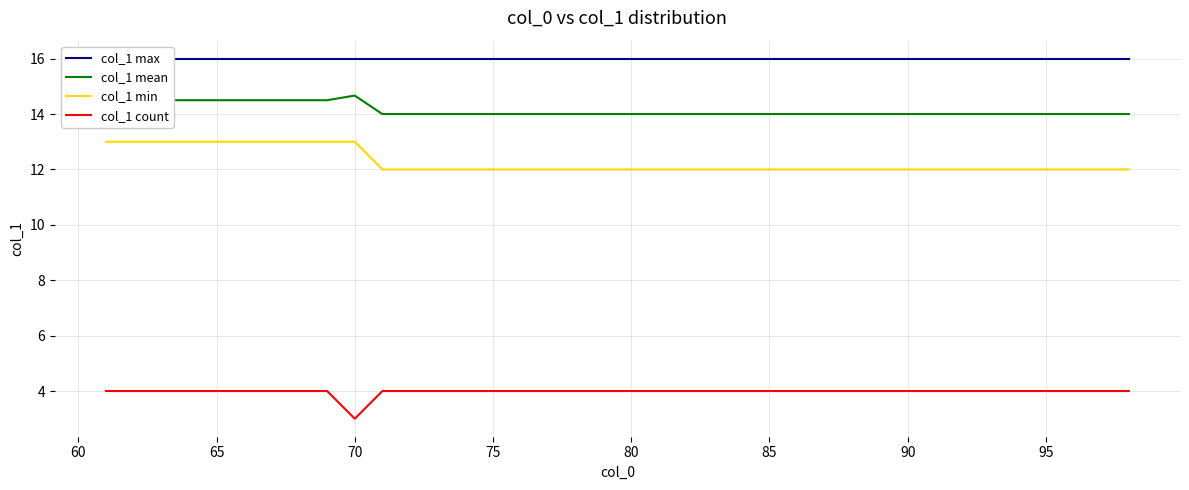

What is the value of the col_1 min point at the 1st from the left?

13.0